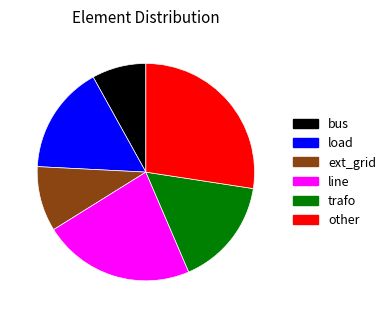

Which category has the smallest portion of the pie?

bus